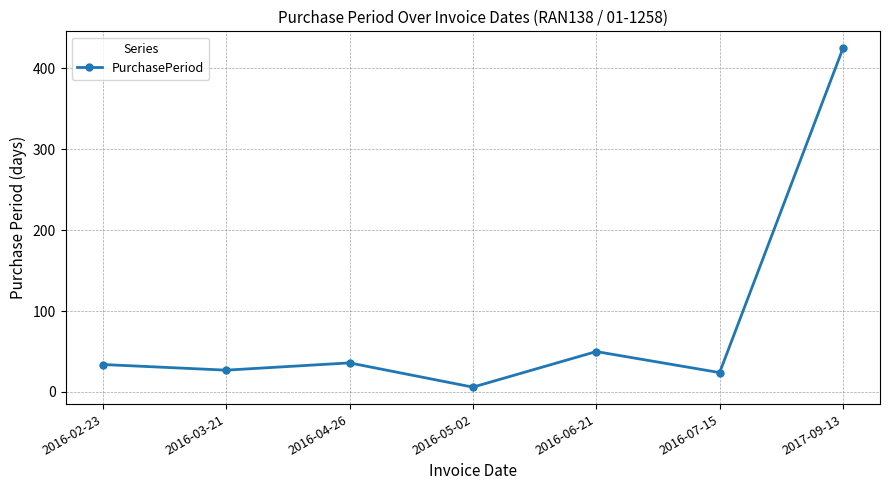

What is the difference between the maximum and second lowest values?

401